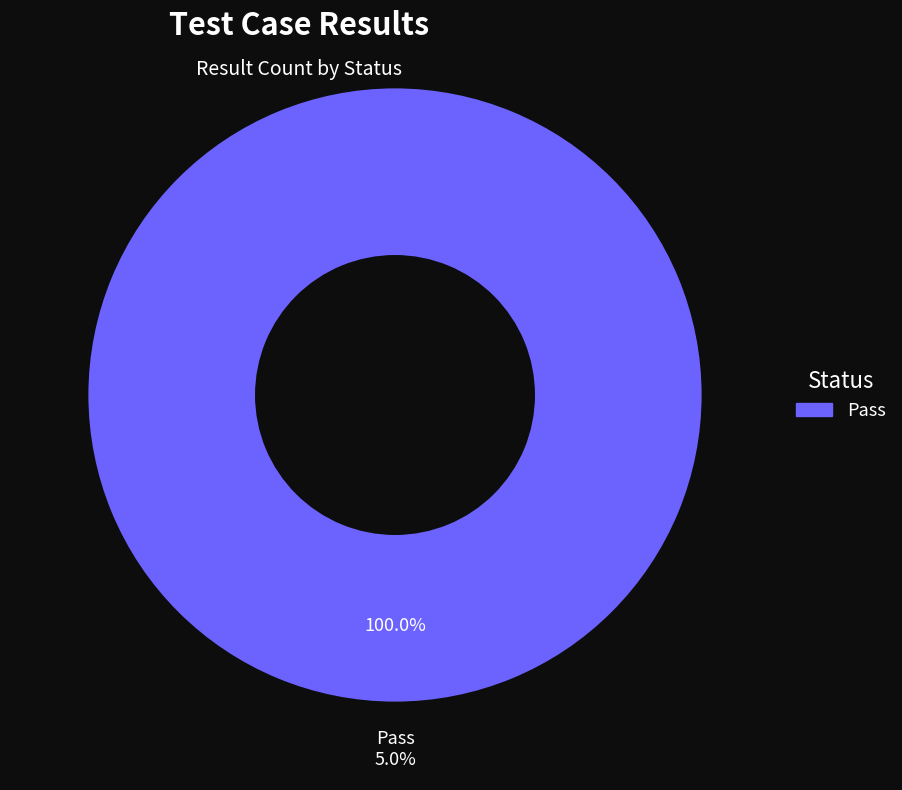

Is it true that Pass is 100% of the pie?

True